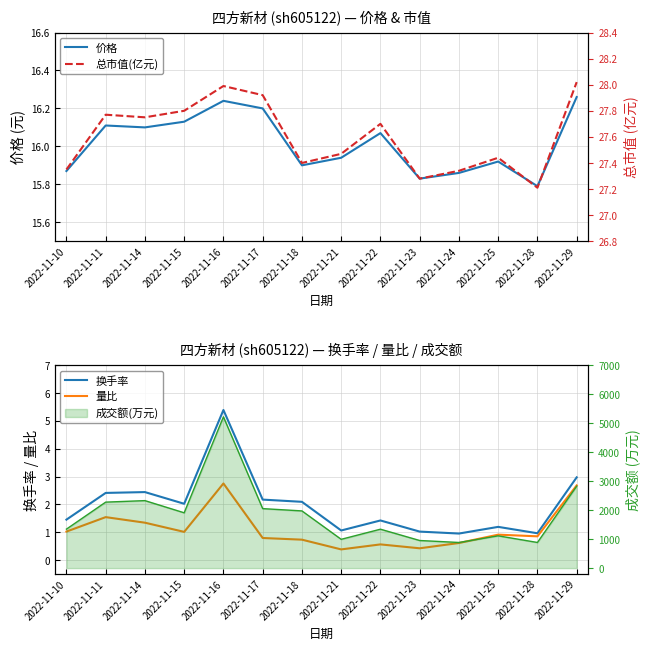

What is the total value across all series at 2022-11-28?

44.8